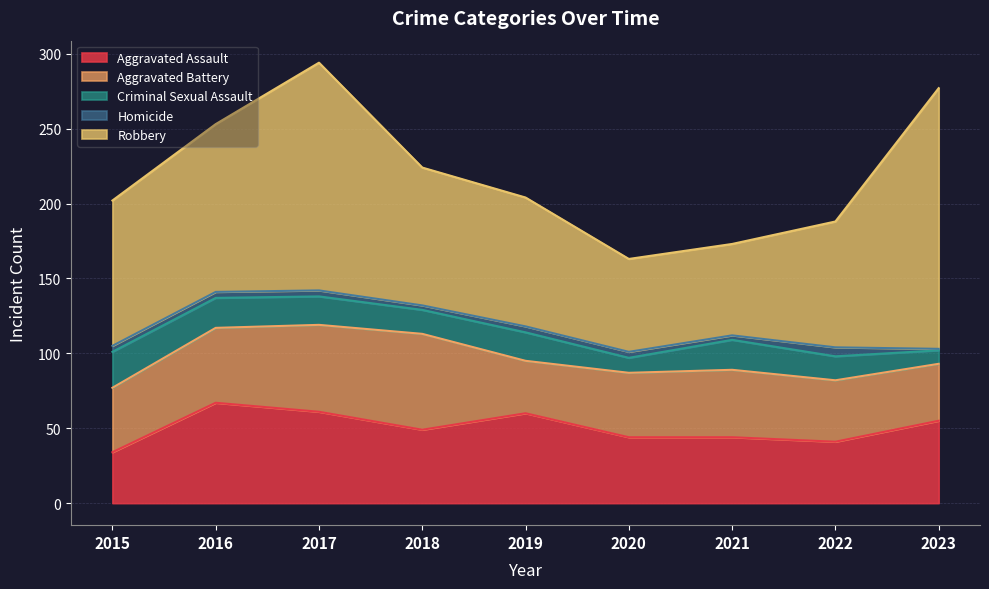

At how many categories does at least one series exceed 136?

2